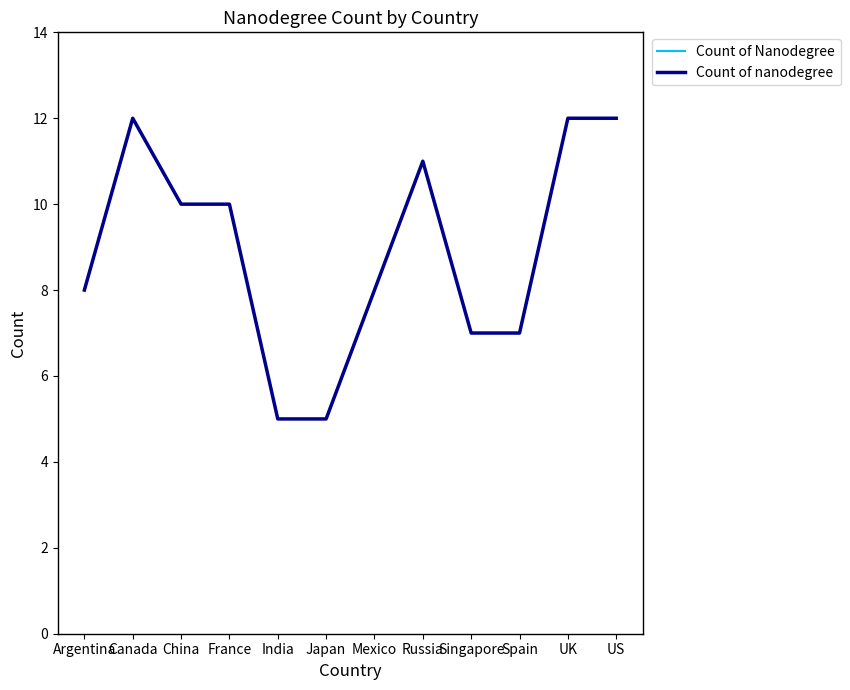

Is this an area chart (filled region under the line)?

No